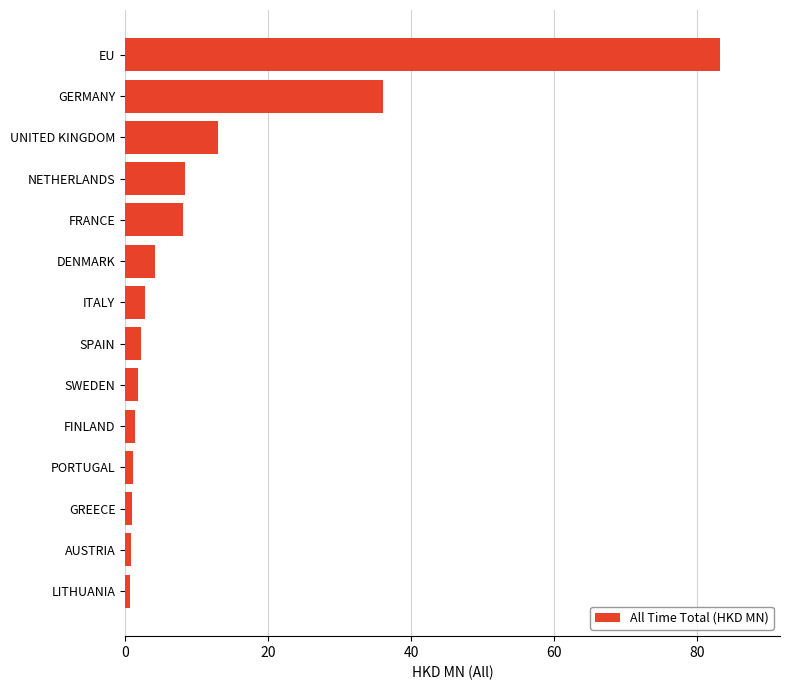

What is the average value?

11.7